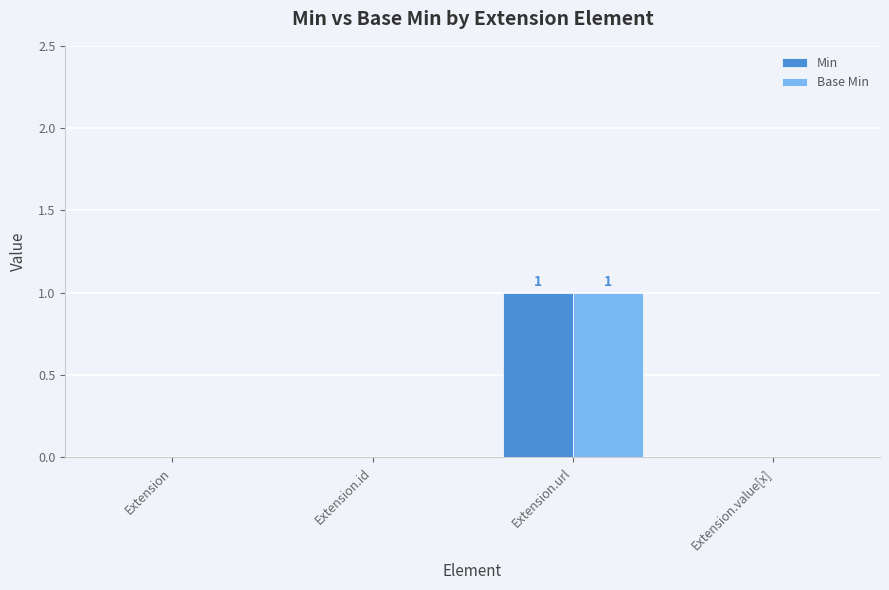

What is the sum of all Base Min values?

1